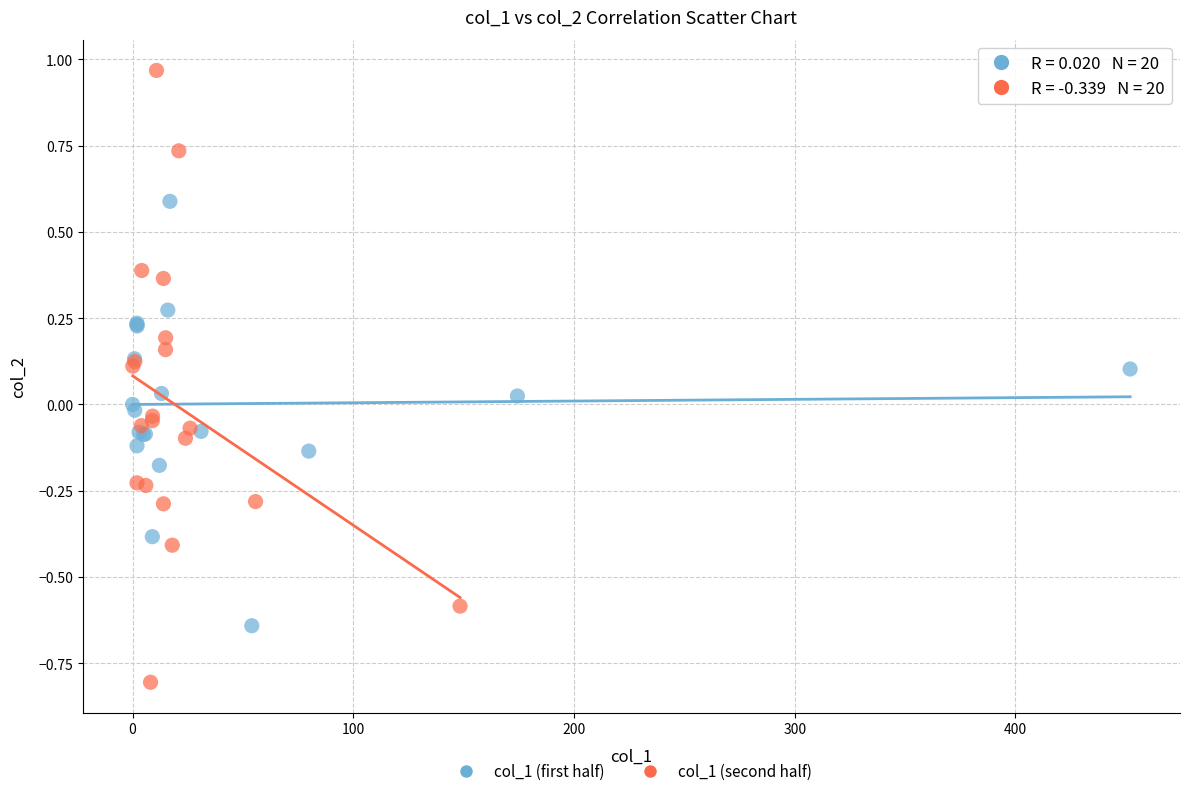

What are all the series names shown in the legend?

col_1 (first half), col_1 (second half)